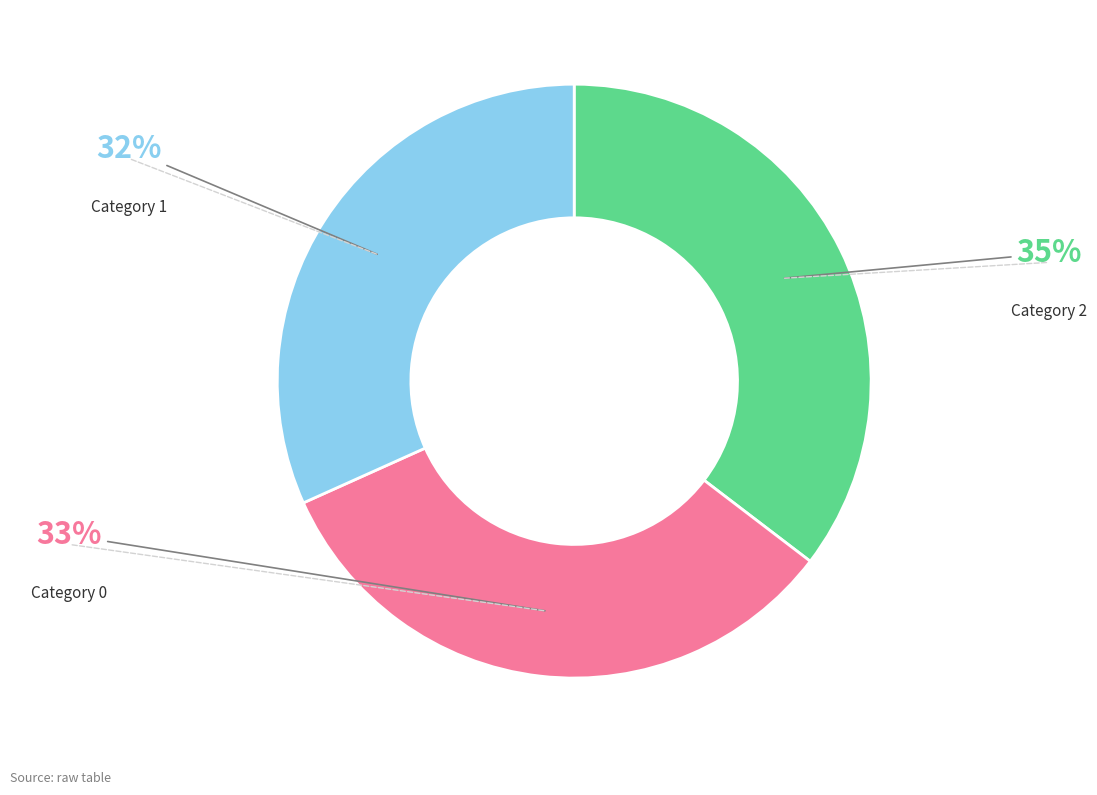

To the nearest percent, what is the average slice percentage?

33%